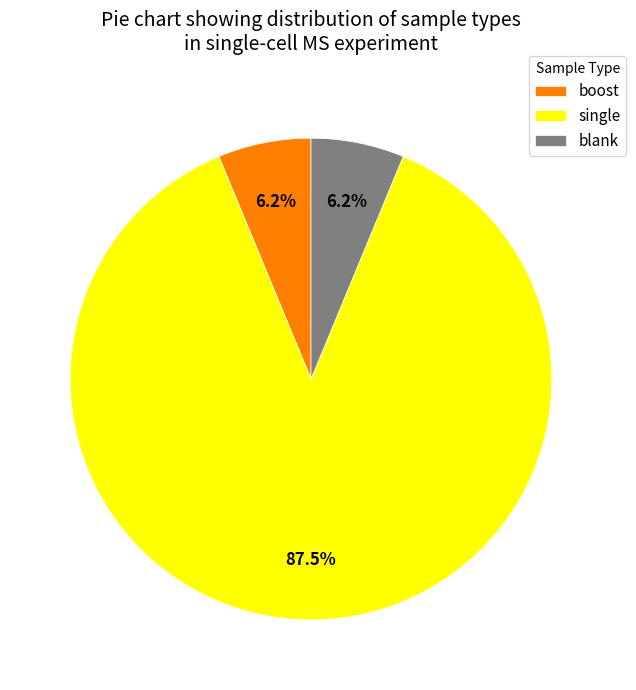

Which slice is the largest?

single